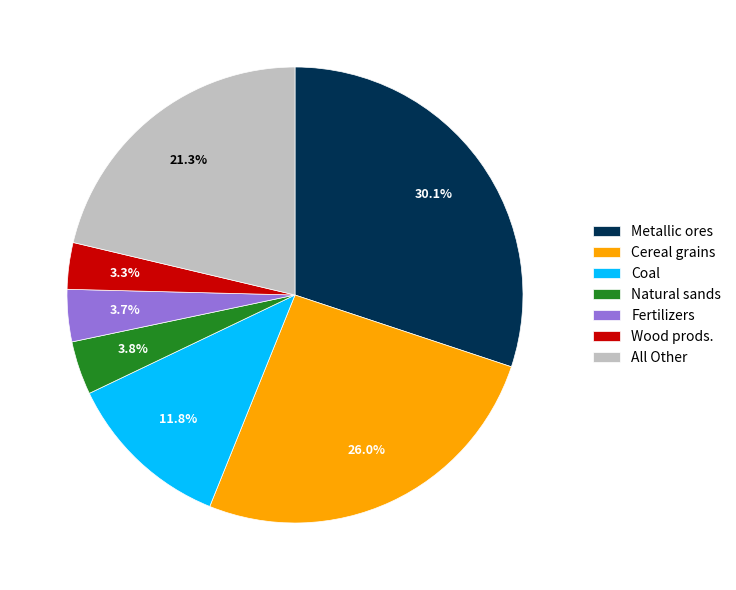

What percentage do Metallic ores and All Other together represent?

51.4%